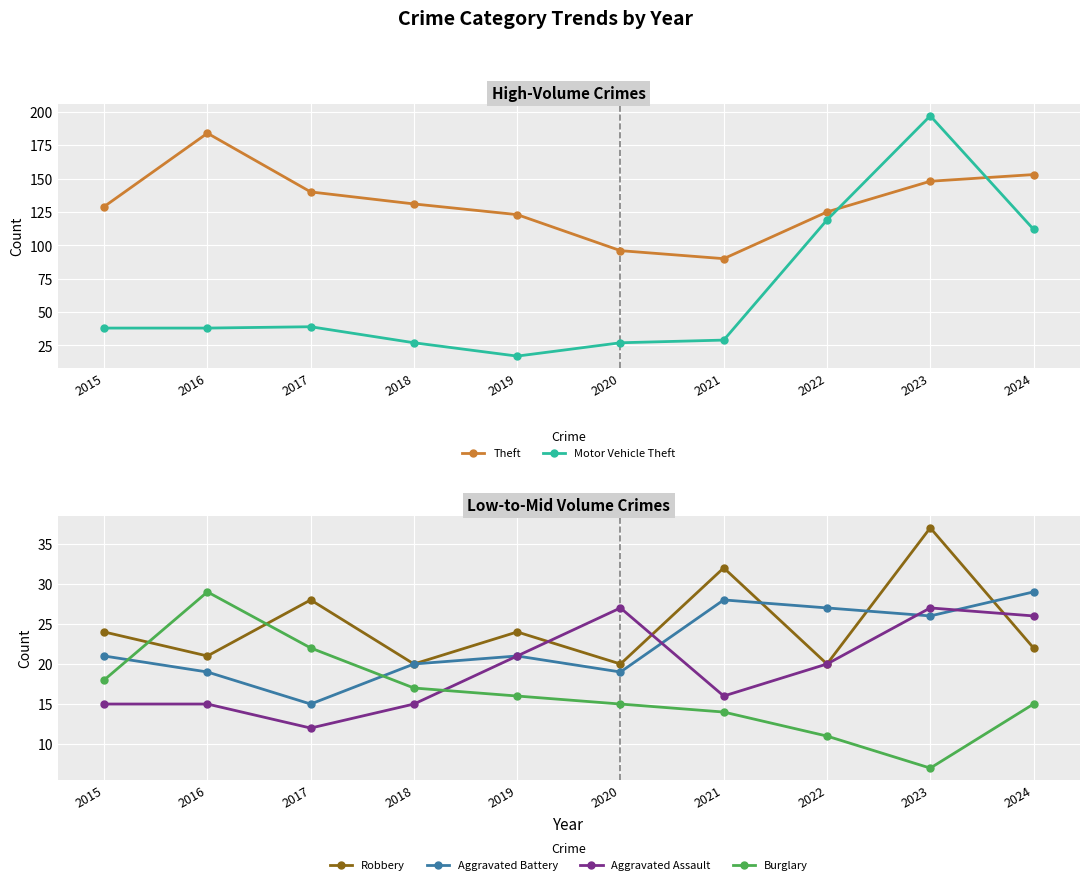

Between 2018 and 2019, which is larger?

2018